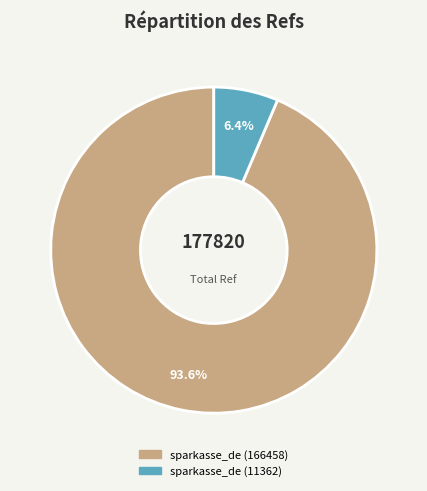

Do sparkasse_de (11362) and sparkasse_de (166458) together represent more than half of the pie?

Yes